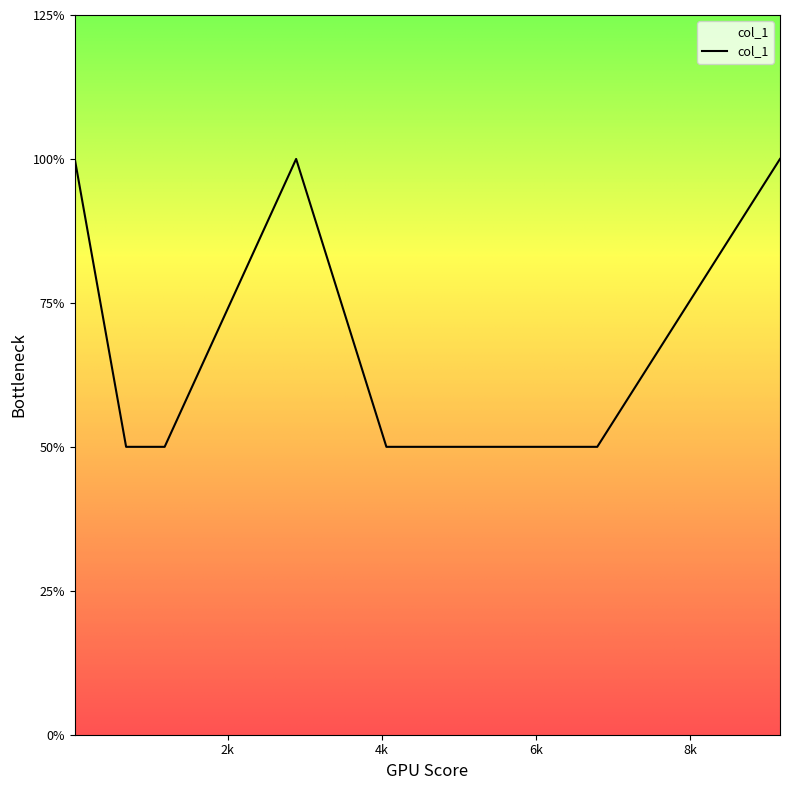

Is this an area chart (filled region under the line)?

Yes